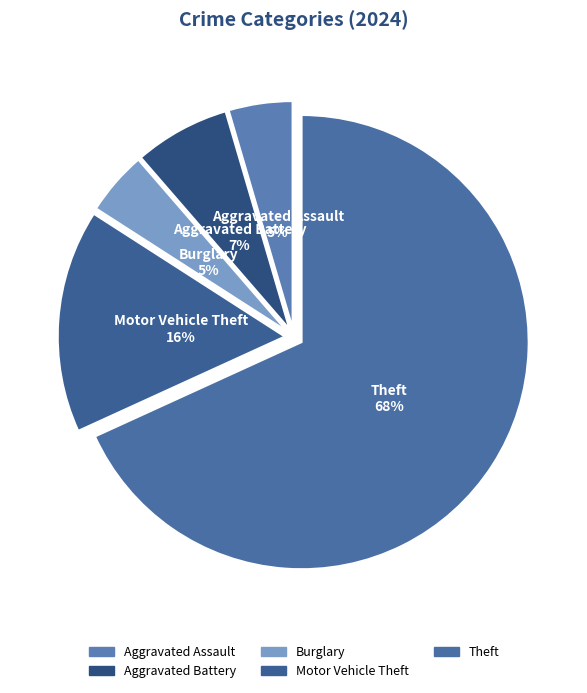

To the nearest percent, what is the difference between the Aggravated Battery and Burglary slice percentages?

2%